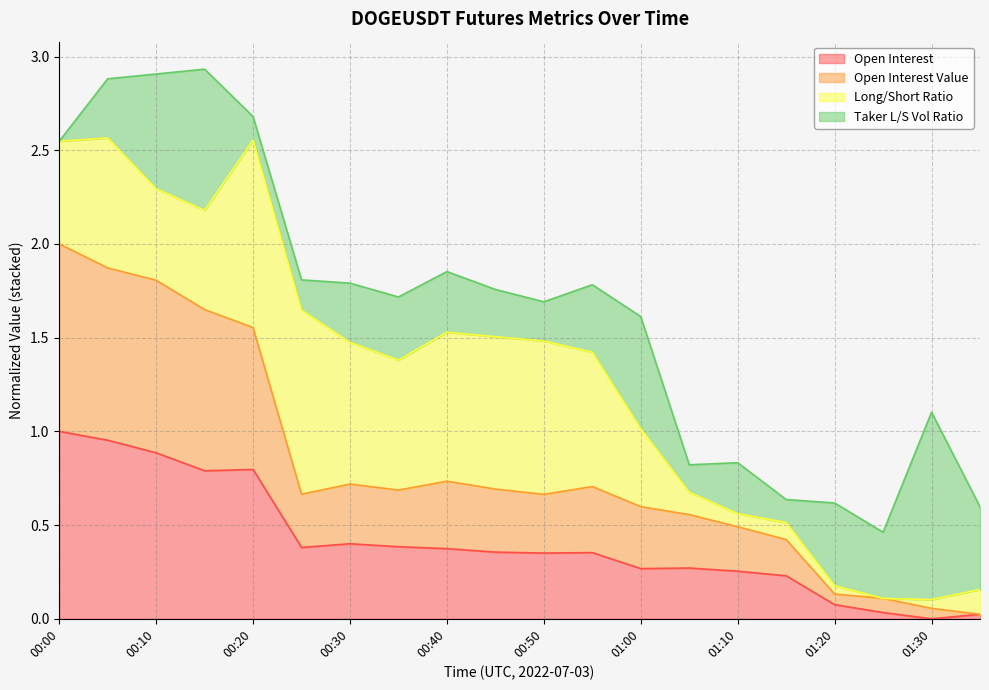

The sum_open_interest_value series shows 0.4 at 00:40. True or false?

False